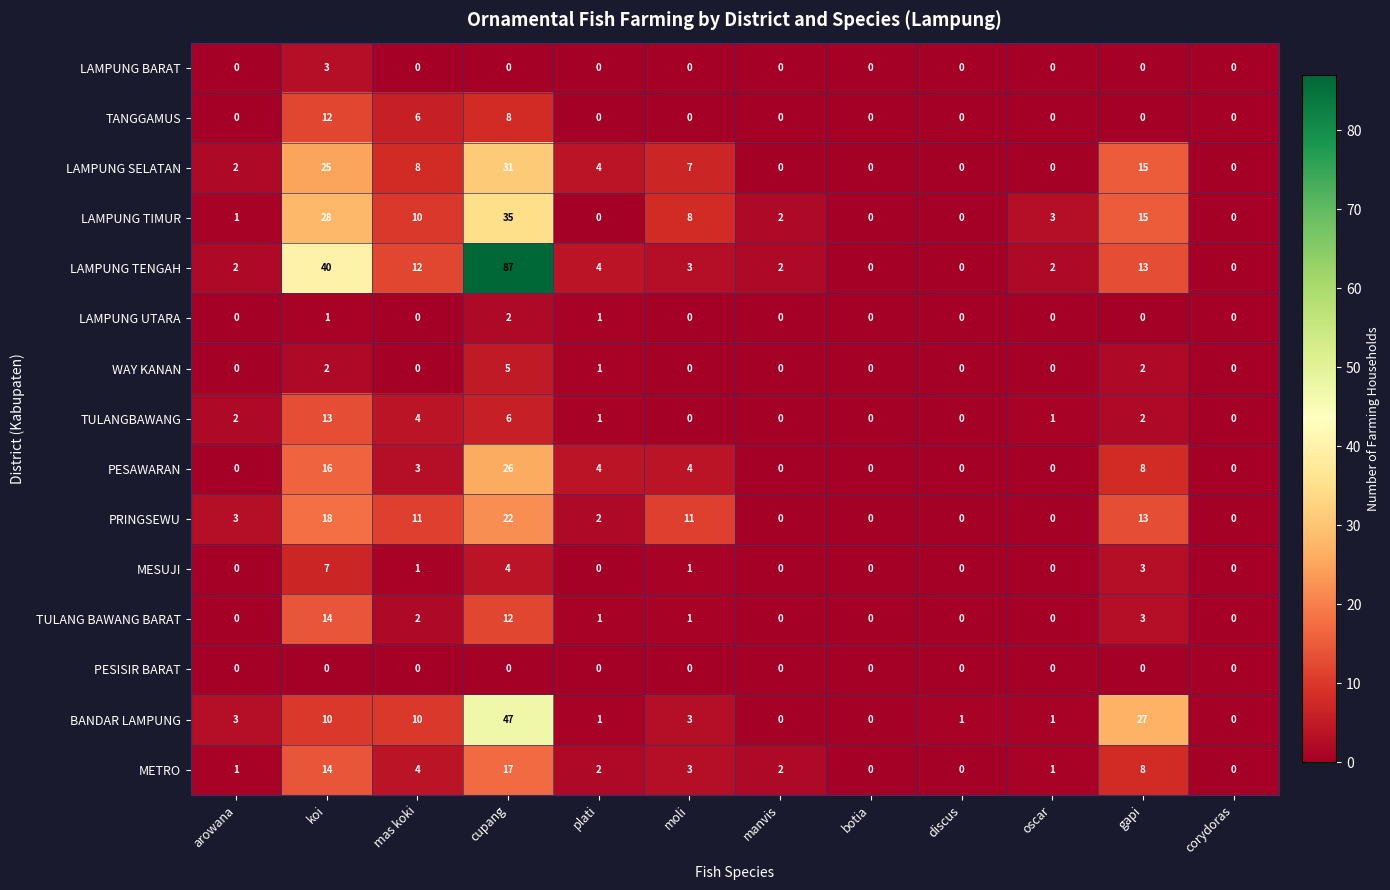

What is the sum of all LAMPUNG BARAT values?

3